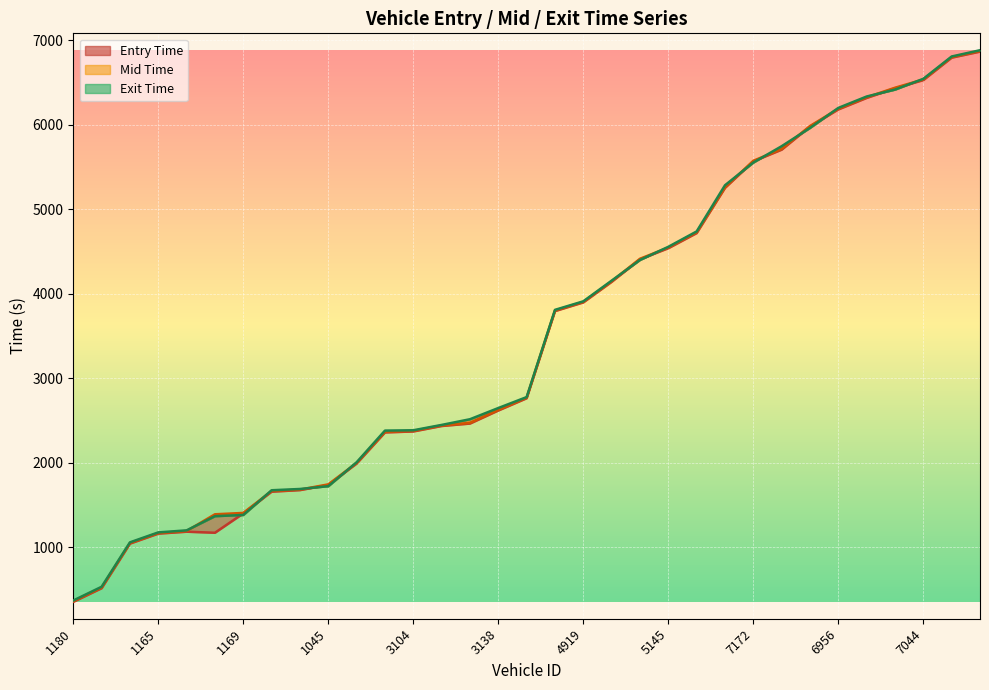

True or false: entry and exit cross at least once.

True